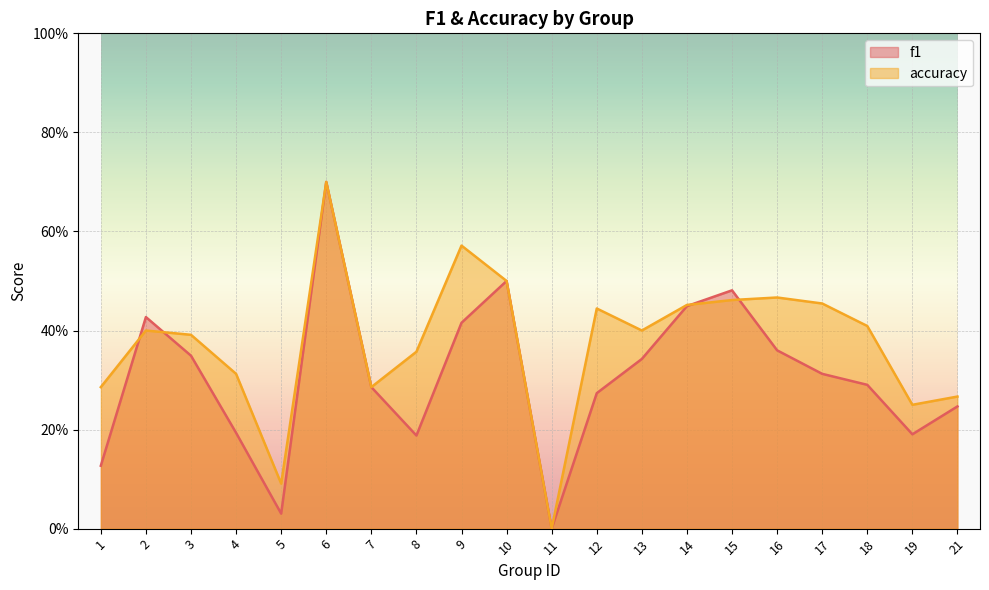

The f1 series shows 0.2 at 15. True or false?

False